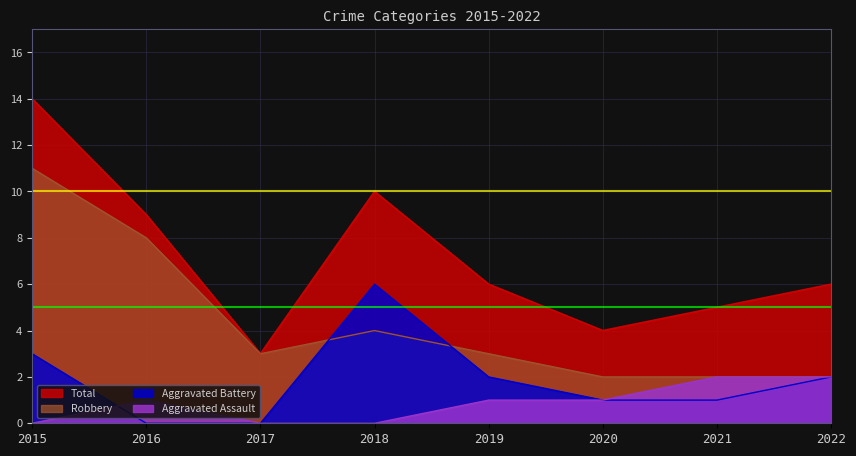

What is the sum of all Total values?

57